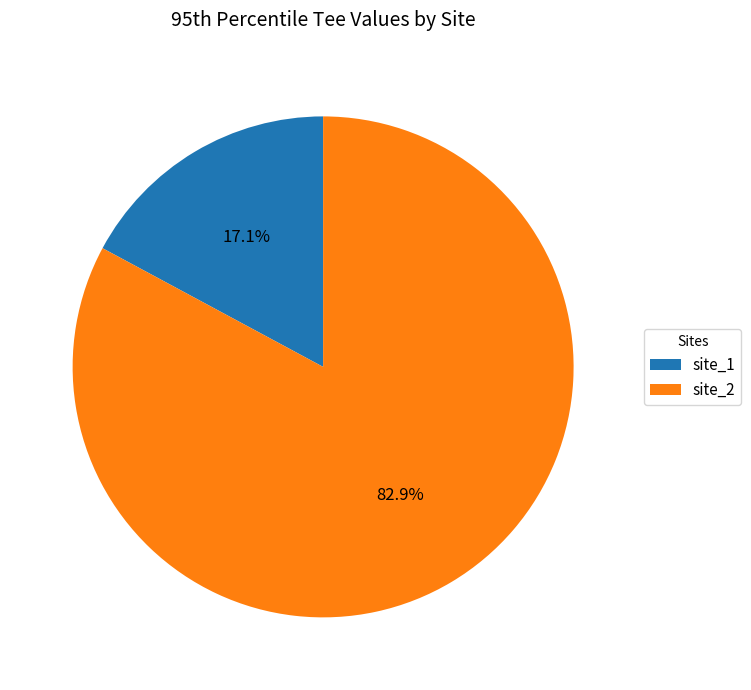

What percentage is the site_2 slice, to the nearest percent?

83%